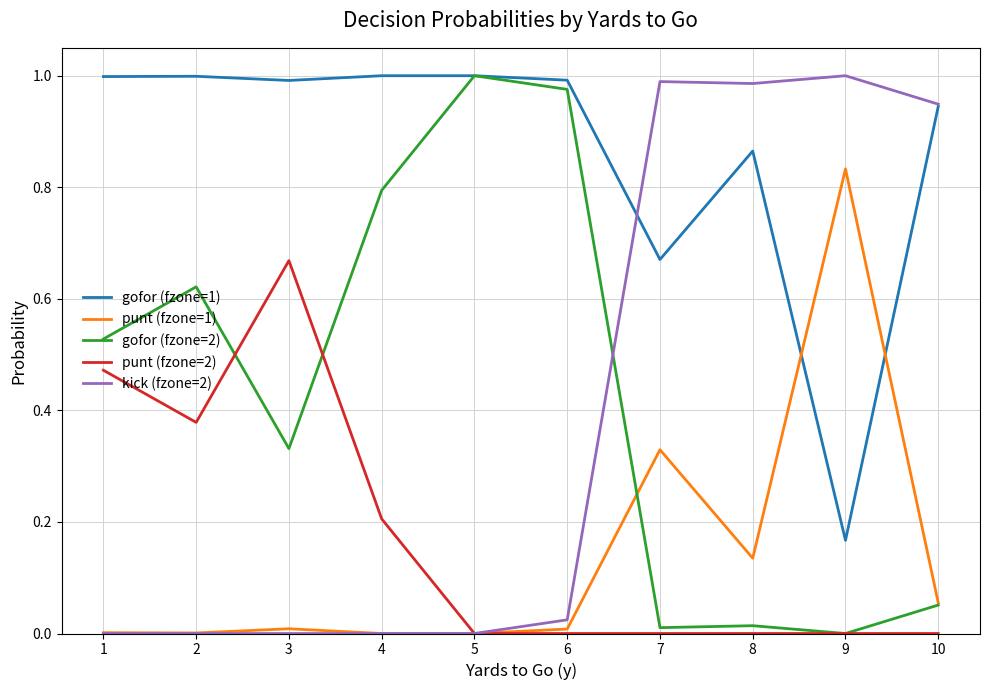

Is it true that kick (fzone=2) equals 1.0 at 9?

True